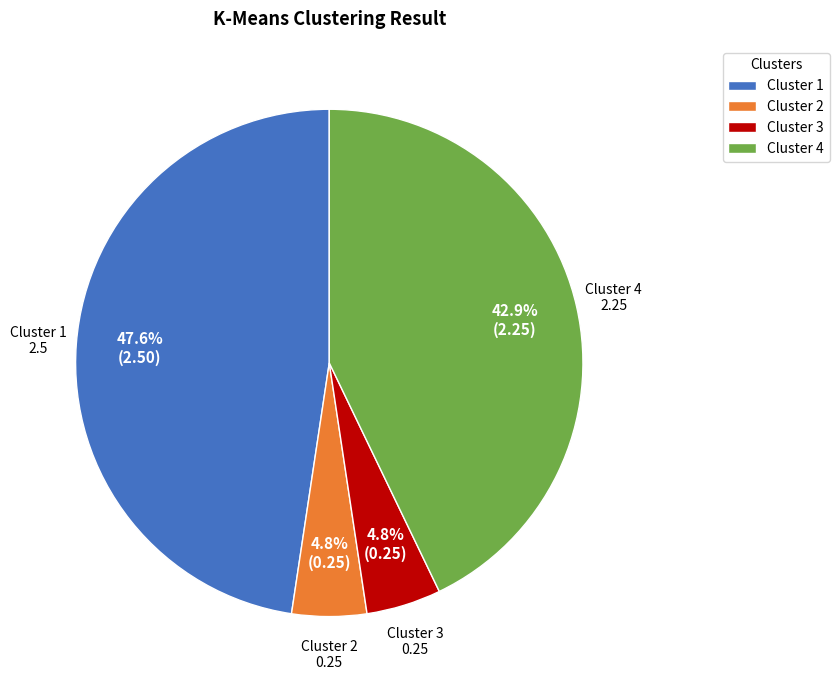

Count the number of slices in the pie.

4